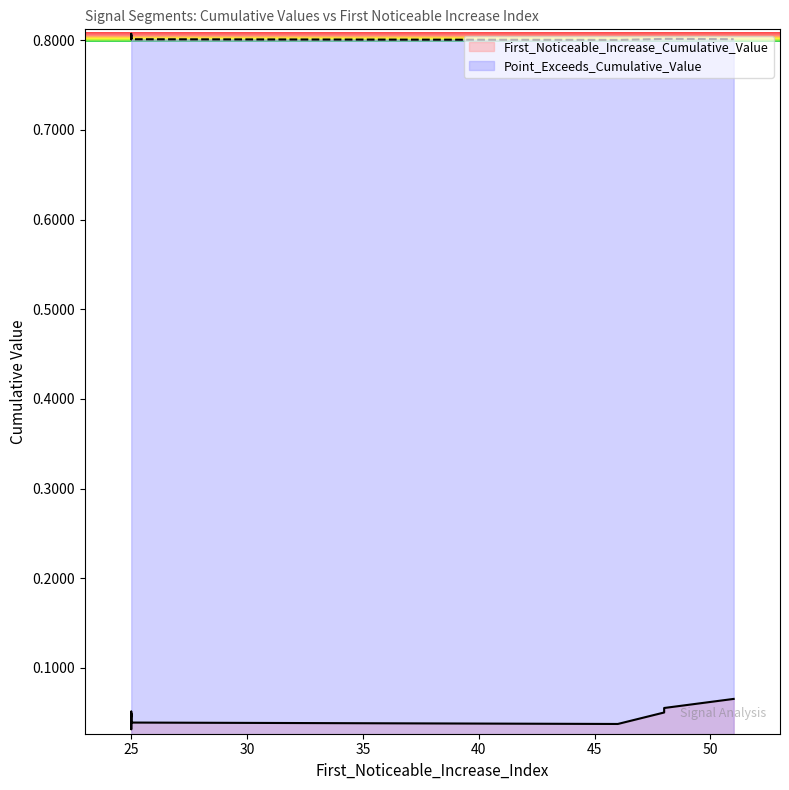

At which label does First_Noticeable_Increase_Cumulative_Value reach its peak?

51